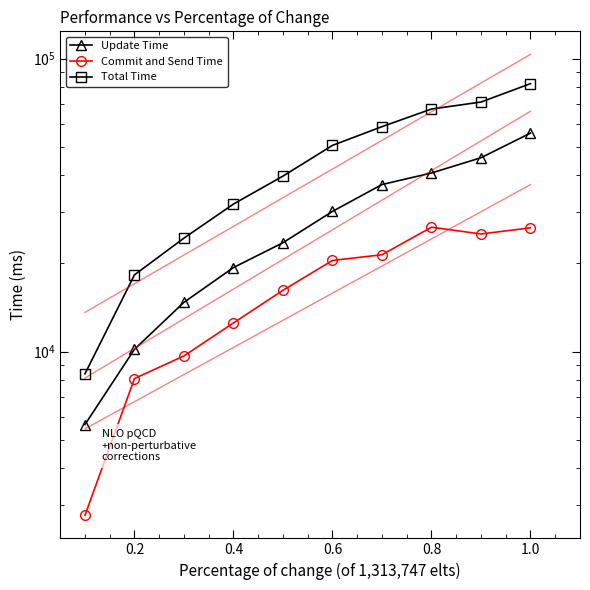

True or false: Commit and Send Time and Total Time cross at least once.

False